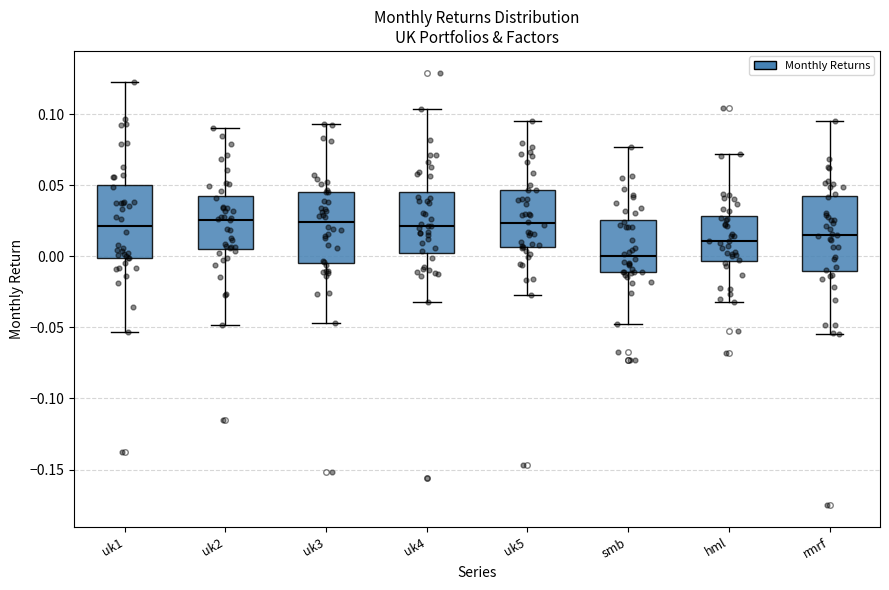

Where is the lower edge of the box for smb on the y-axis? The values are not printed on the chart, so give them approximately, as read against the axis.

-0.010